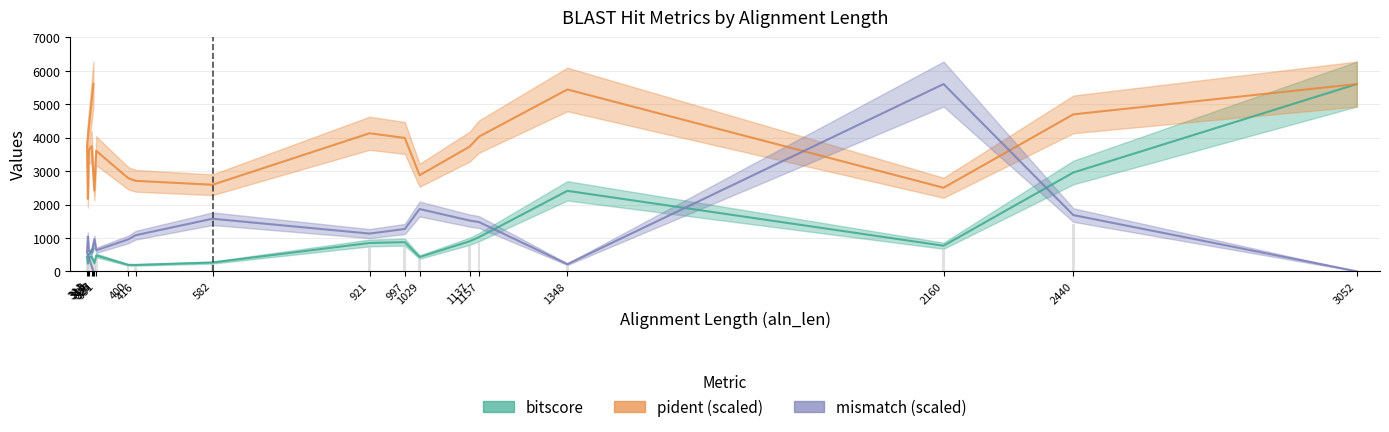

How many data points in bitscore are above 476?

9